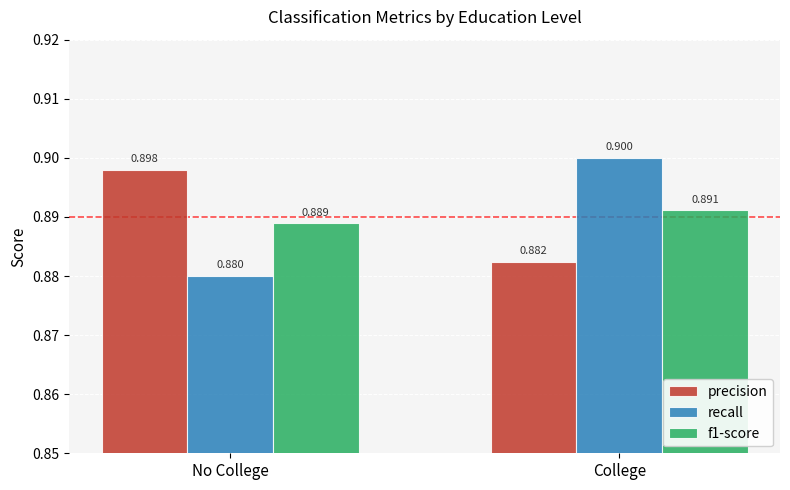

Is the value of f1-score at College greater than the value of recall at College?

No